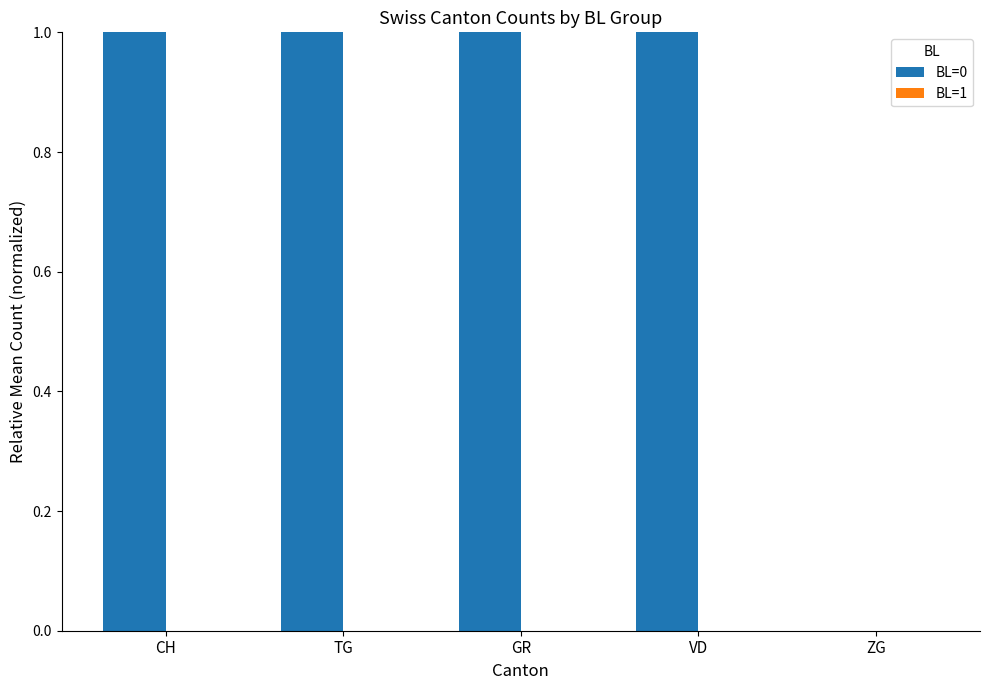

Is it true that the value at GR is 1?

True